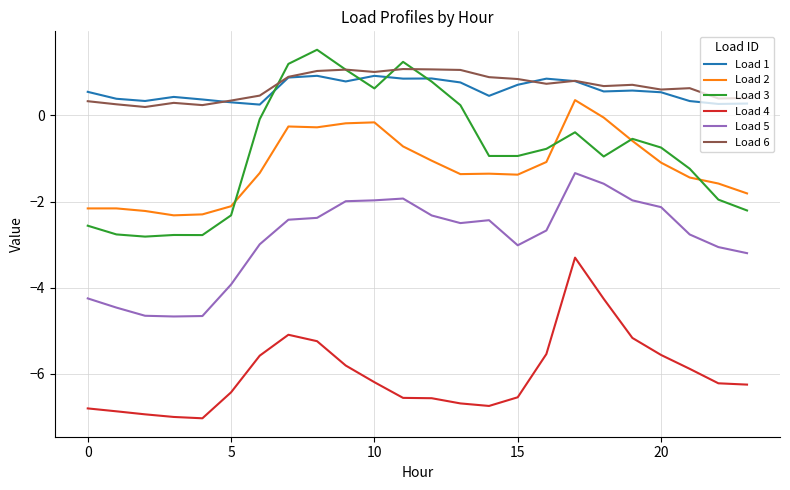

Which series has the largest range (max minus min)?

Load 3